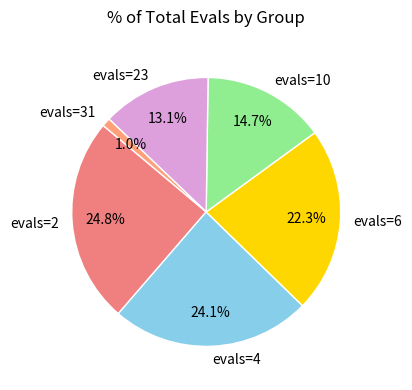

Approximately how many times larger is the value at evals=10 compared to evals=23?

1.1